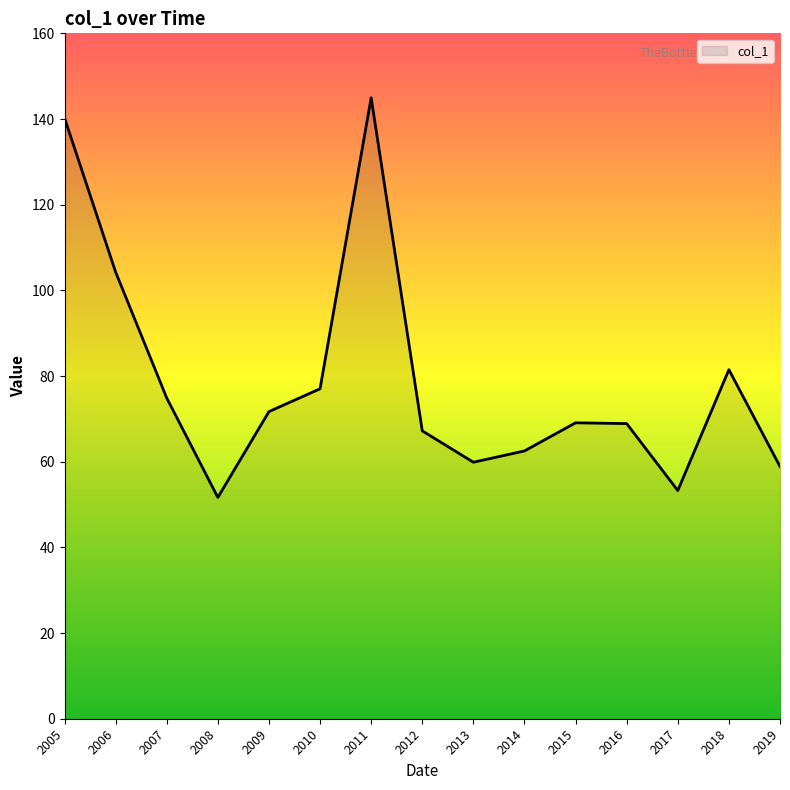

What is the difference between the maximum and minimum values?

93.3